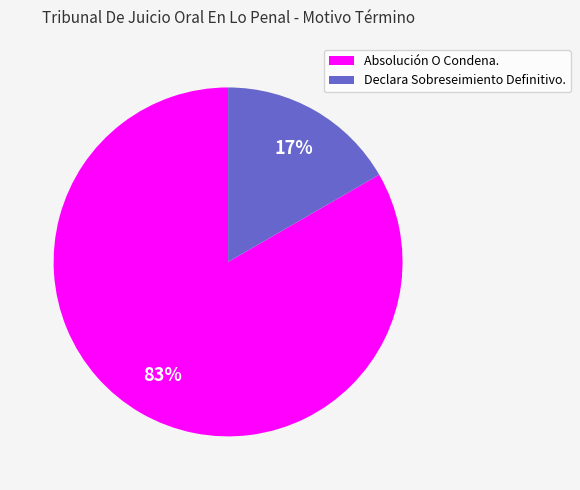

To the nearest percent, what percentage of the pie is Absolución O Condena.?

83%